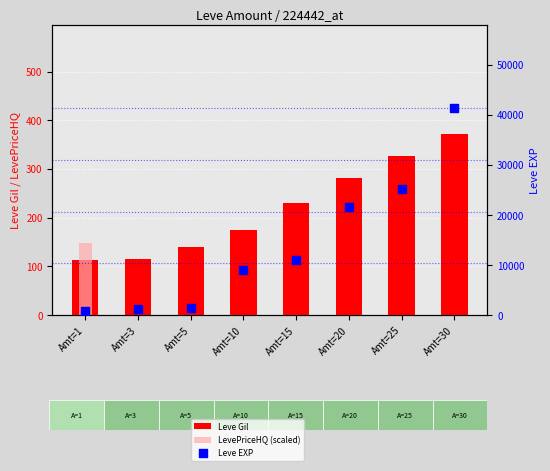

Which series contains the lowest Y value?

LevePriceHQ (scaled)